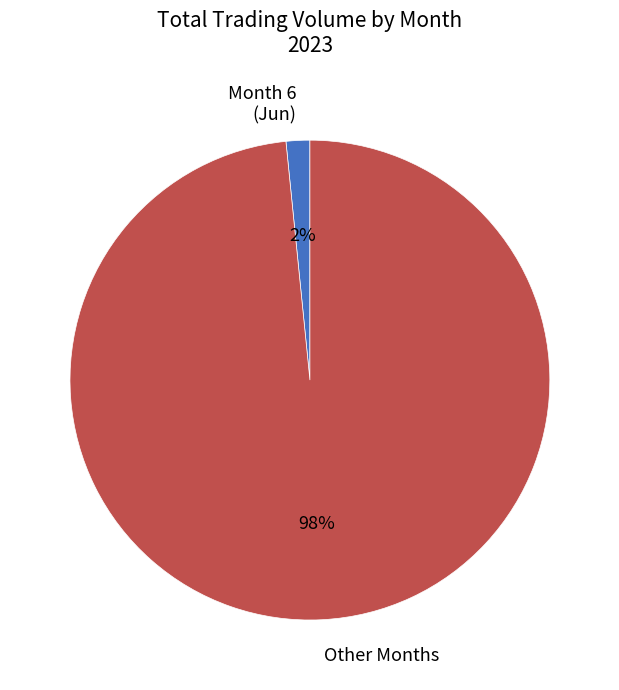

How many segments does this pie chart have?

2